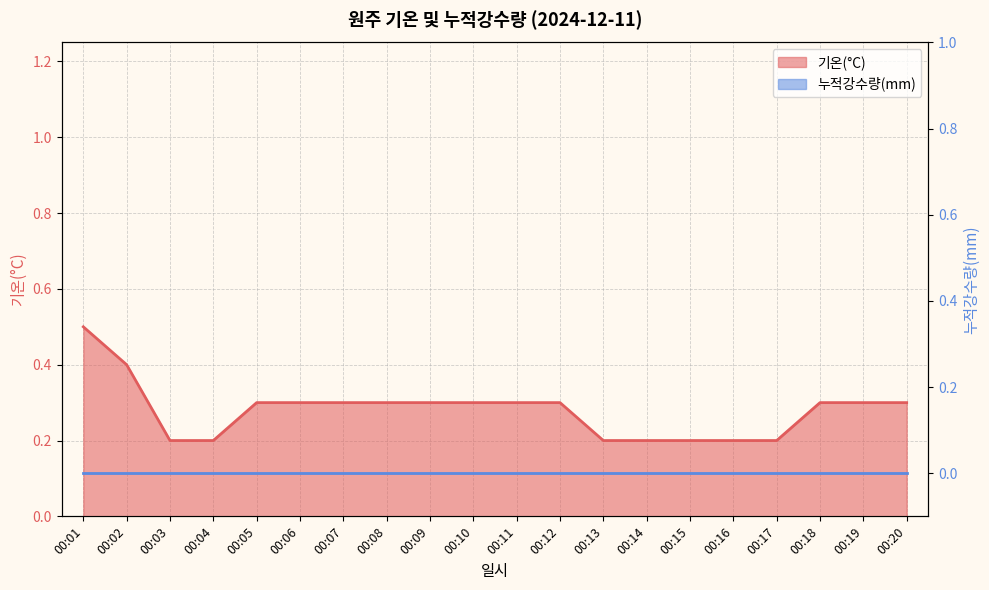

Count the values in the range 0 to 1.

20